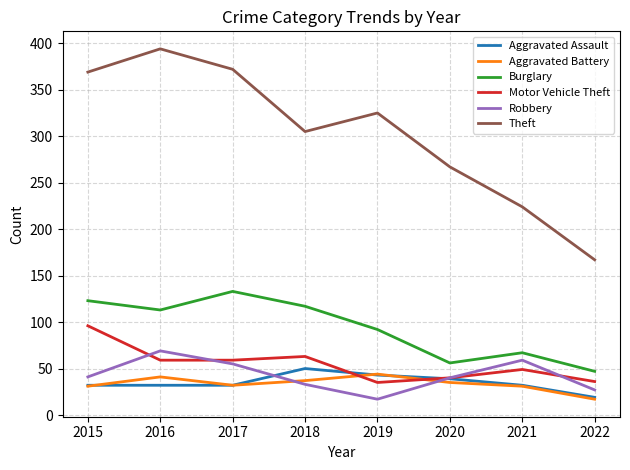

What is the approximate value of Theft at 2021?

224